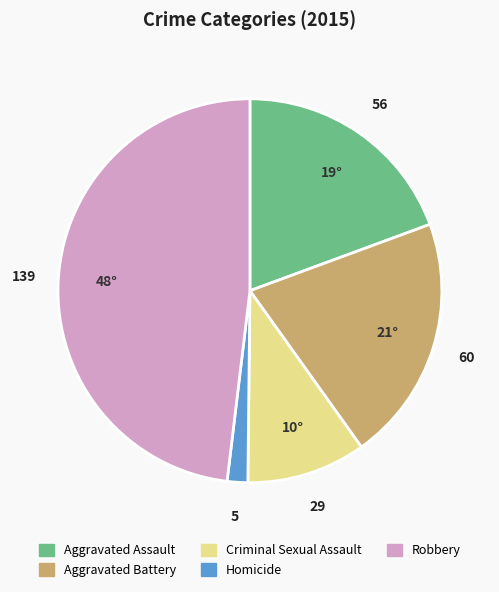

Do Robbery and Criminal Sexual Assault together represent more than half of the pie?

Yes